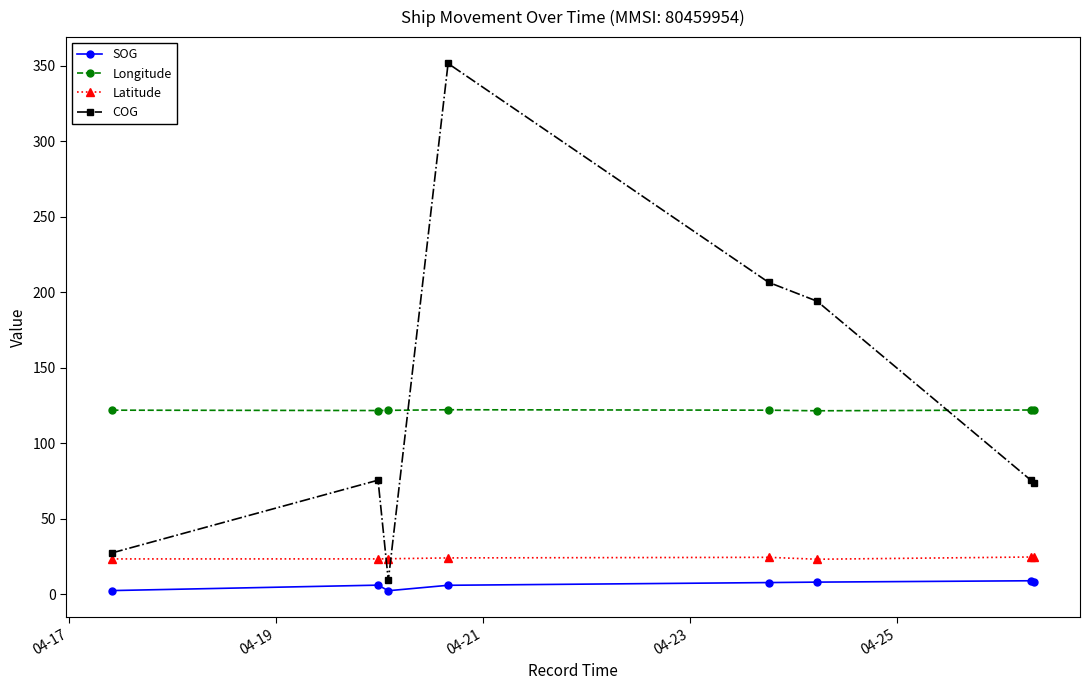

What is the difference between the maximum and minimum values in the Longitude series?

0.7